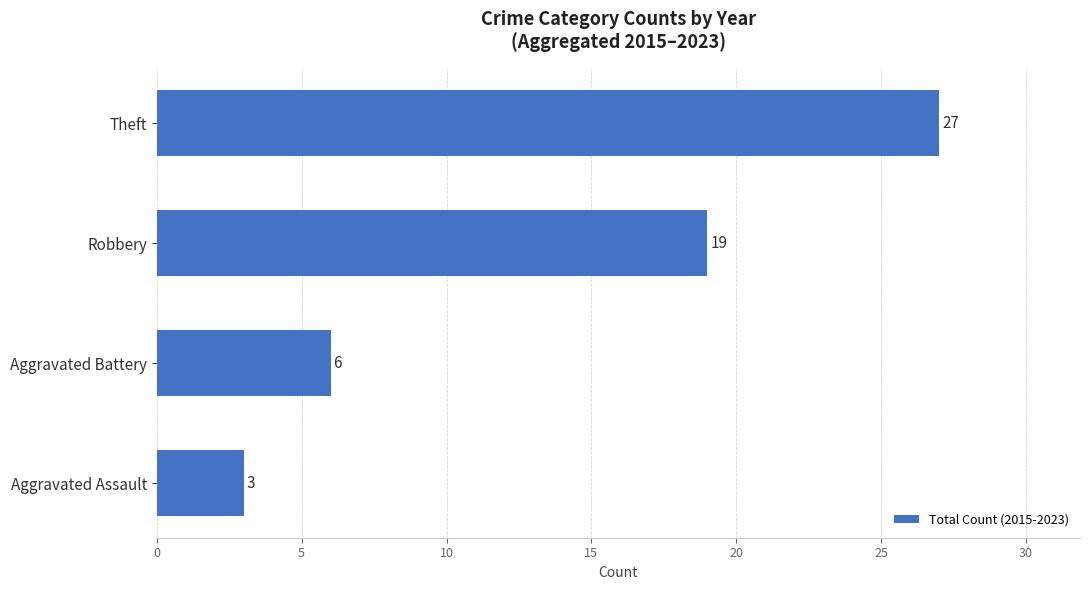

What is the difference between the maximum and minimum values?

24